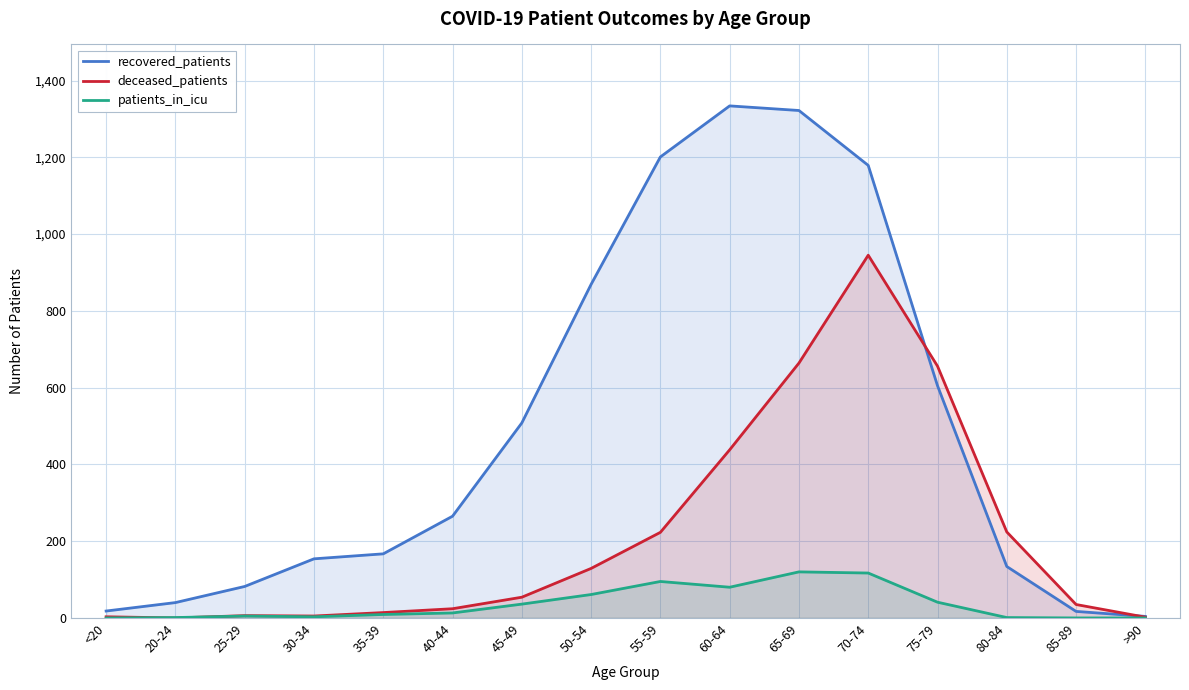

Reading right to left, list all the values displayed in this chart.

recovered_patients: >90=4	85-89=17	80-84=134	75-79=605	70-74=1179	65-69=1322	60-64=1334	55-59=1201	50-54=869	45-49=508	40-44=265	35-39=167	30-34=154	25-29=82	20-24=40	<20=18
deceased_patients: >90=2	85-89=35	80-84=224	75-79=656	70-74=945	65-69=664	60-64=438	55-59=223	50-54=129	45-49=54	40-44=24	35-39=14	30-34=5	25-29=6	20-24=0	<20=3
patients_in_icu: >90=0	85-89=0	80-84=1	75-79=41	70-74=117	65-69=120	60-64=80	55-59=95	50-54=61	45-49=36	40-44=13	35-39=9	30-34=3	25-29=5	20-24=1	<20=0